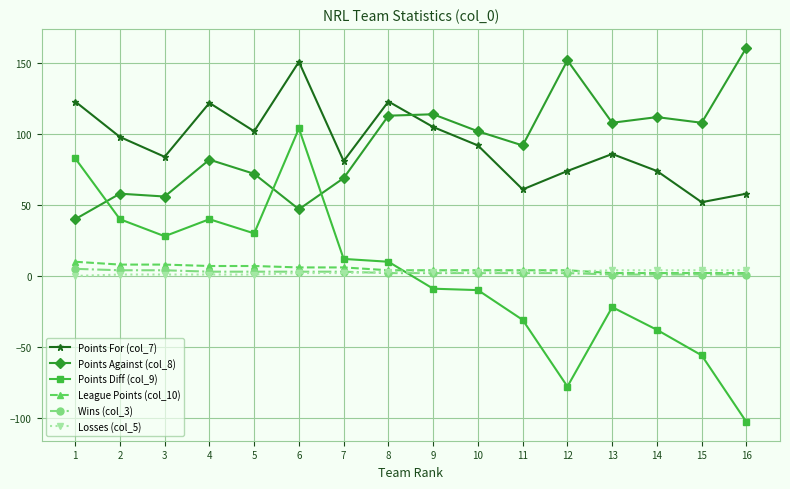

True or false: Points Diff (col_9) has a value of 24 at 1.

False